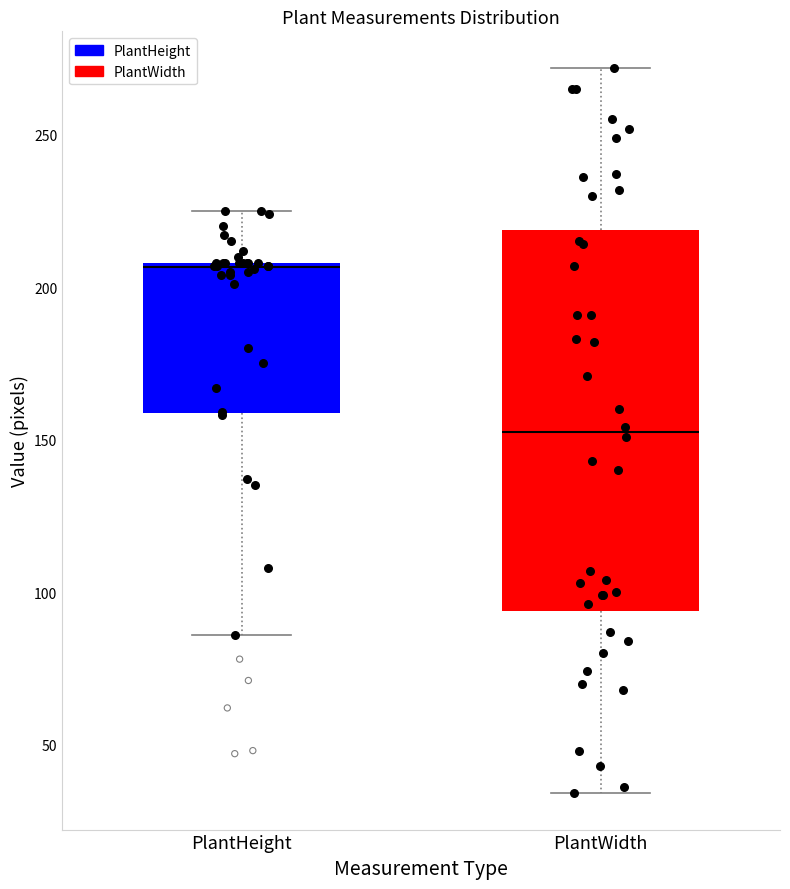

Where does the lower whisker of the box for PlantHeight end on the y-axis? The values are not printed on the chart, so give them approximately, as read against the axis.

85